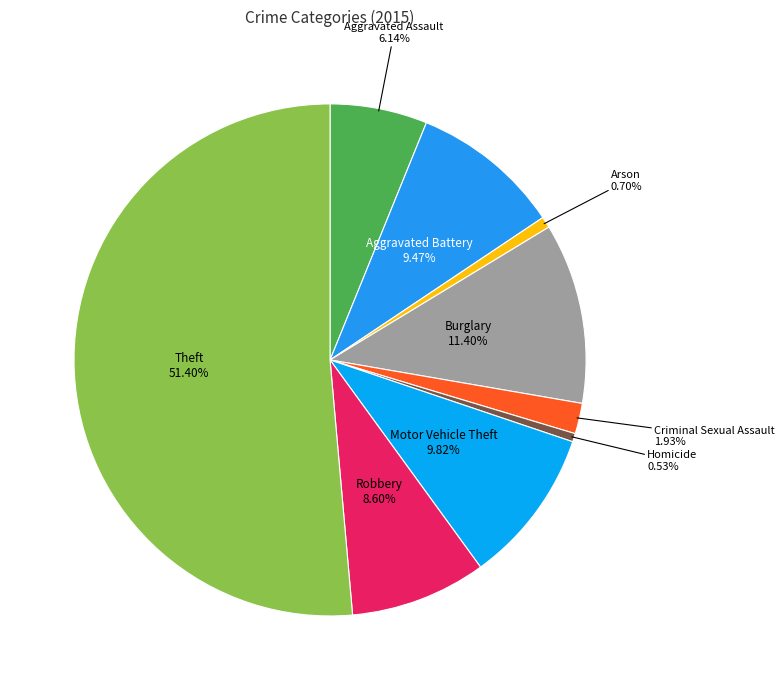

To the nearest percent, what is the difference between the Burglary and Aggravated Battery slice percentages?

2%